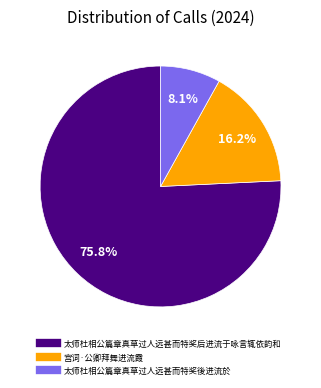

Count the number of slices in the pie.

3